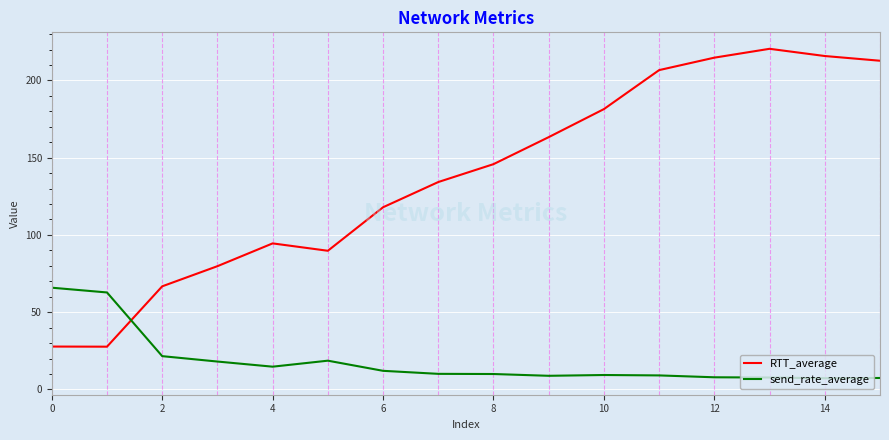

Rank the series by their average value, from lowest to highest.

send_rate_average, RTT_average